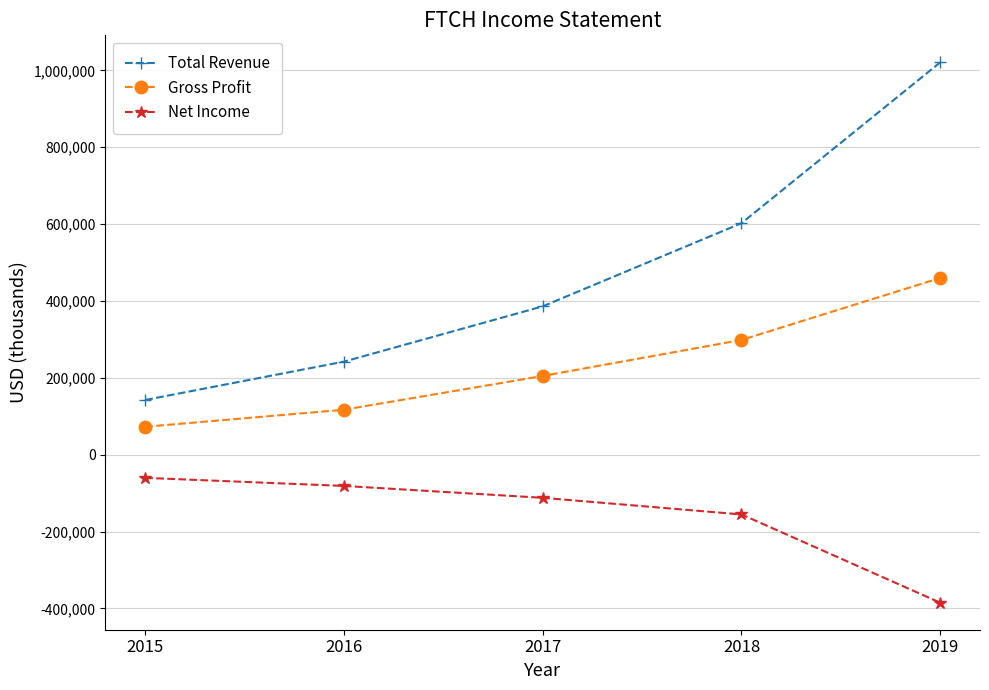

What is the minimum value for Total Revenue?

142300